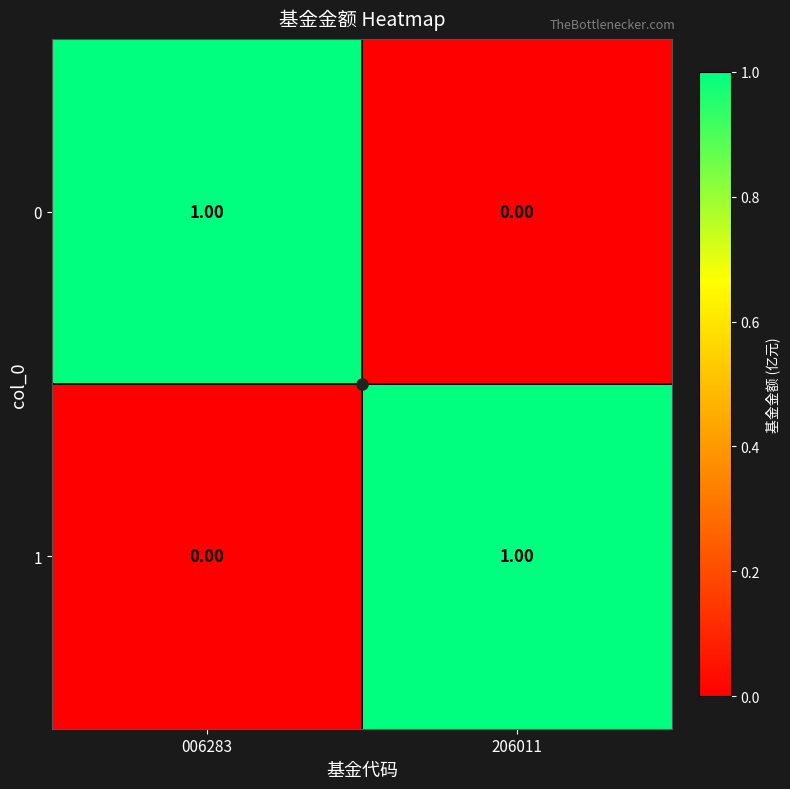

Is the value of 0 at 206011 greater than the value of 1 at 206011?

No